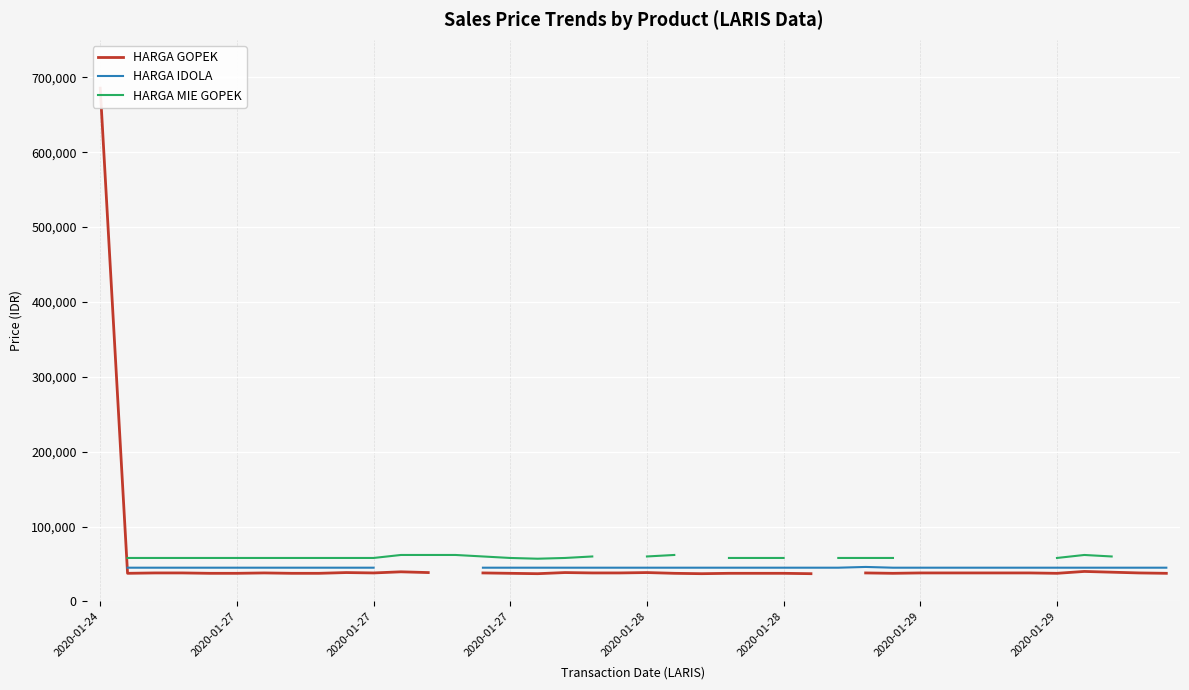

What is the value of the HARGA MIE GOPEK point at the 37th from the left?

62000.0